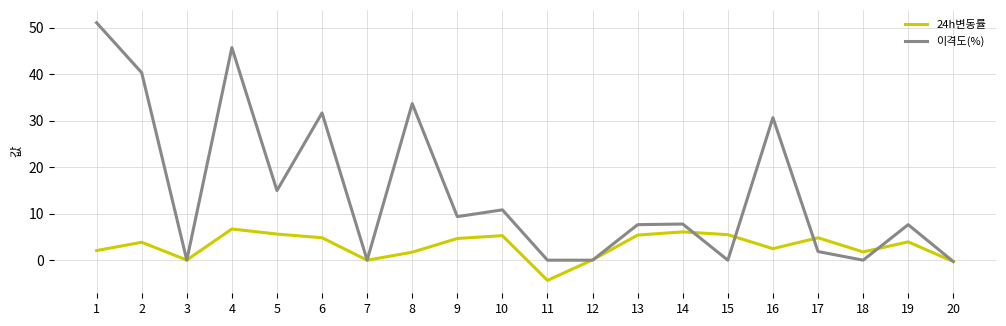

Is the value of 이격도(%) at 1 greater than the value of 24h변동률 at 4?

Yes